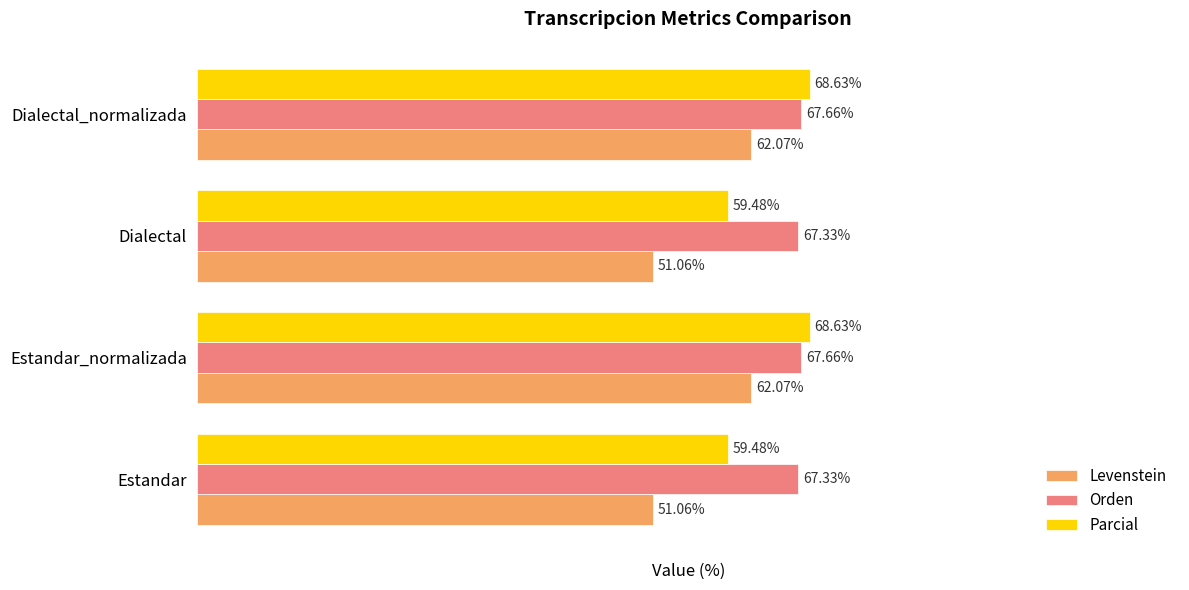

Which series has the largest range (max minus min)?

Levenstein